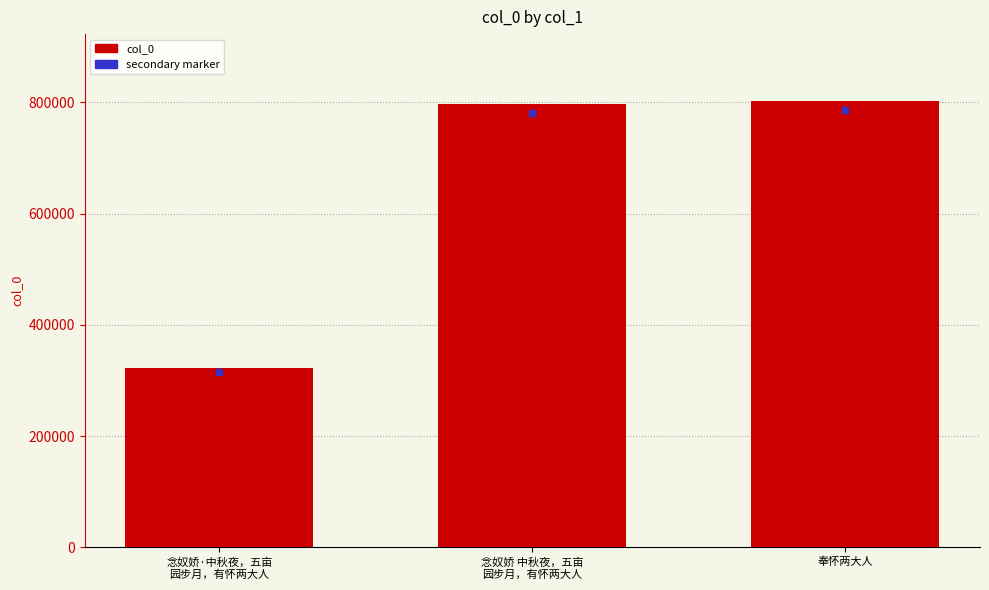

Which category has the lowest value across all series?

念奴娇·中秋夜，五亩
园步月，有怀两大人